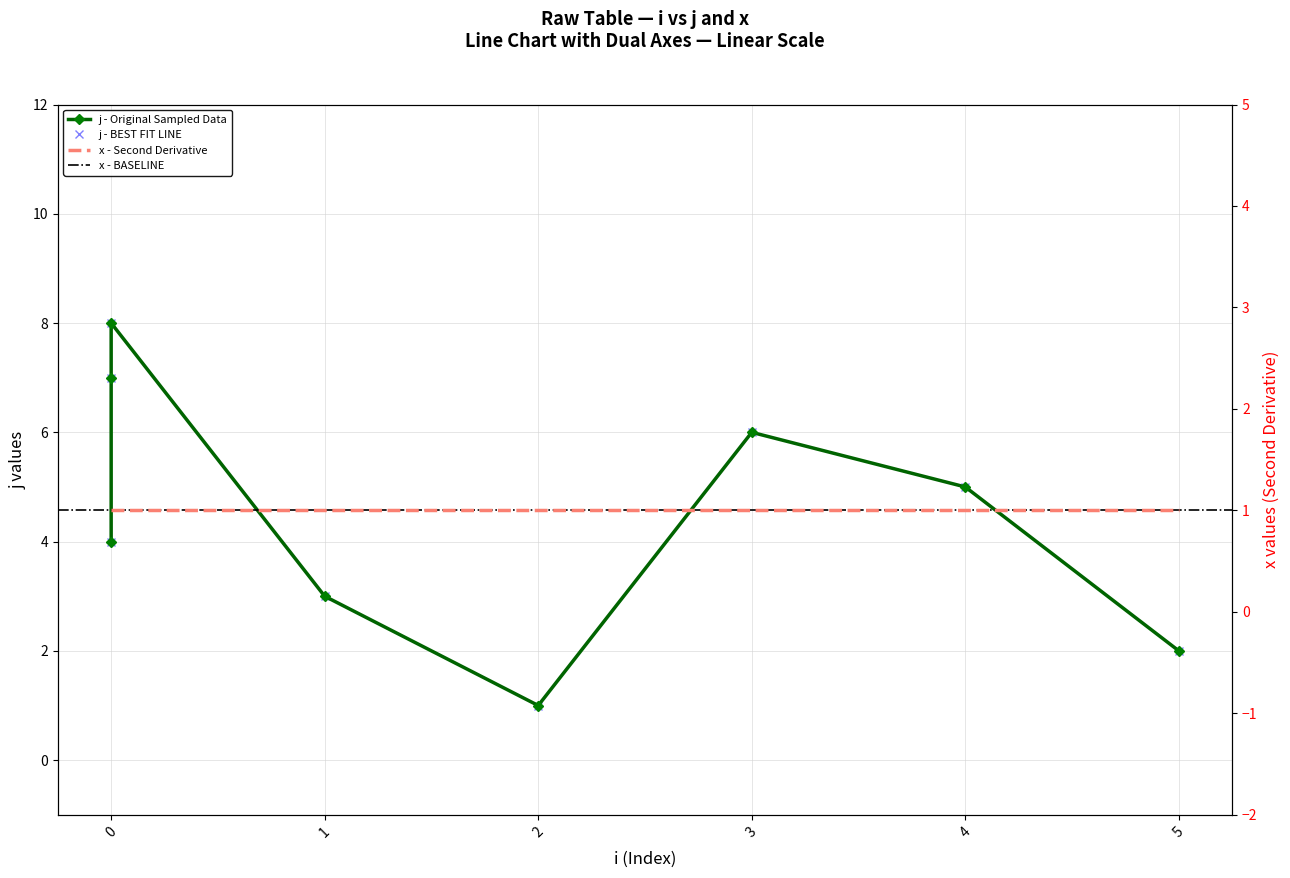

Is this an area chart (filled region under the line)?

No